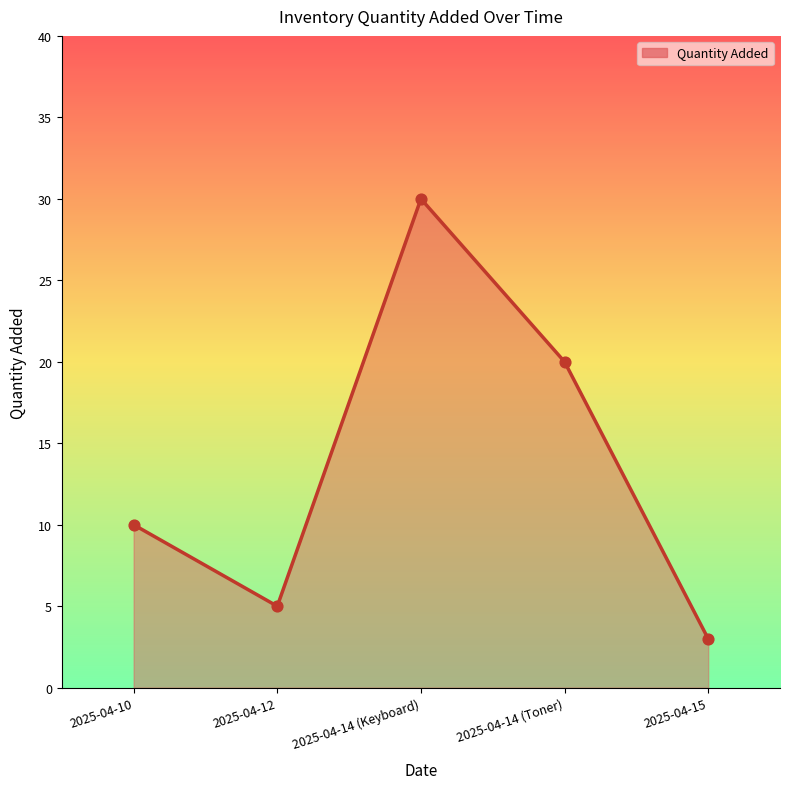

Which has a higher value, 2025-04-14 (Toner) or 2025-04-10?

2025-04-14 (Toner)